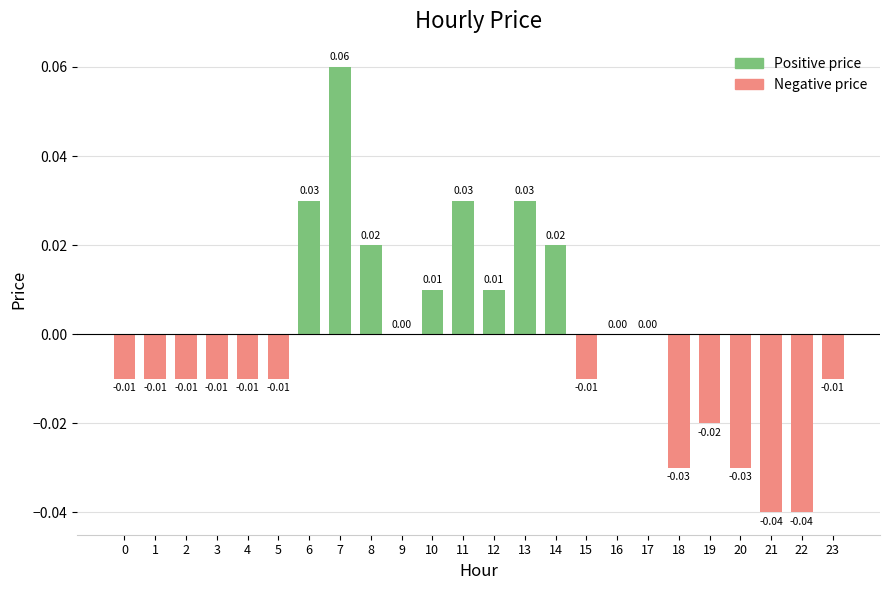

Reading right to left, what are all the values shown in this chart?

-0.0	-0.0	-0.0	-0.0	-0.0	-0.0	0.0	0.0	-0.0	0.0	0.0	0.0	0.0	0.0	0.0	0.0	0.1	0.0	-0.0	-0.0	-0.0	-0.0	-0.0	-0.0